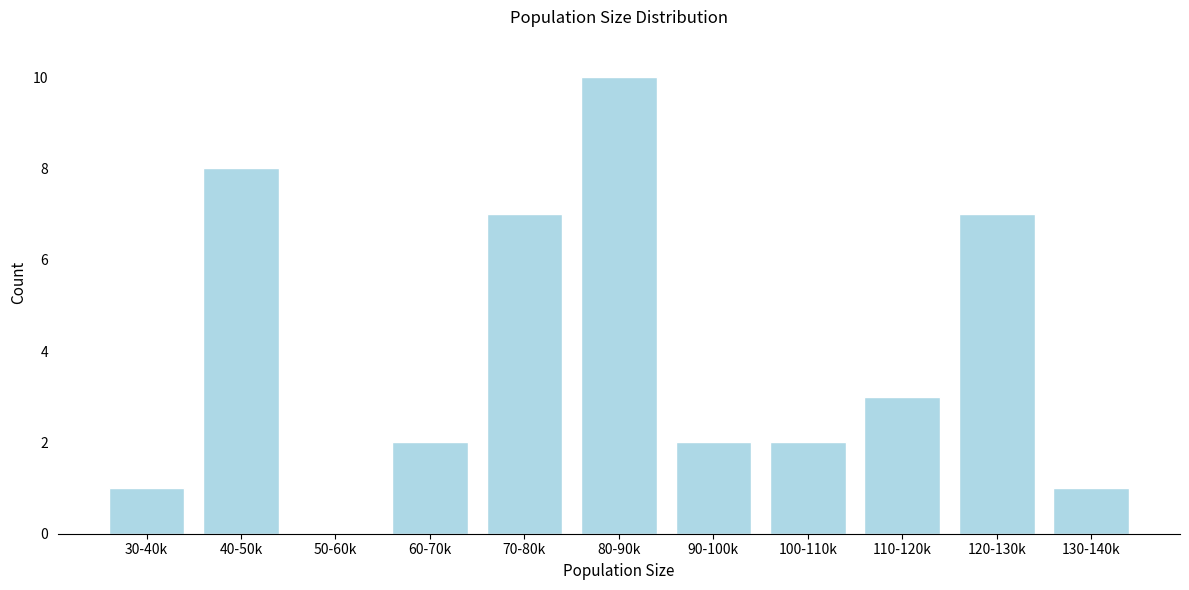

Reading left to right, extract all data points from this chart.

30-40k=1	40-50k=8	50-60k=0	60-70k=2	70-80k=7	80-90k=10	90-100k=2	100-110k=2	110-120k=3	120-130k=7	130-140k=1